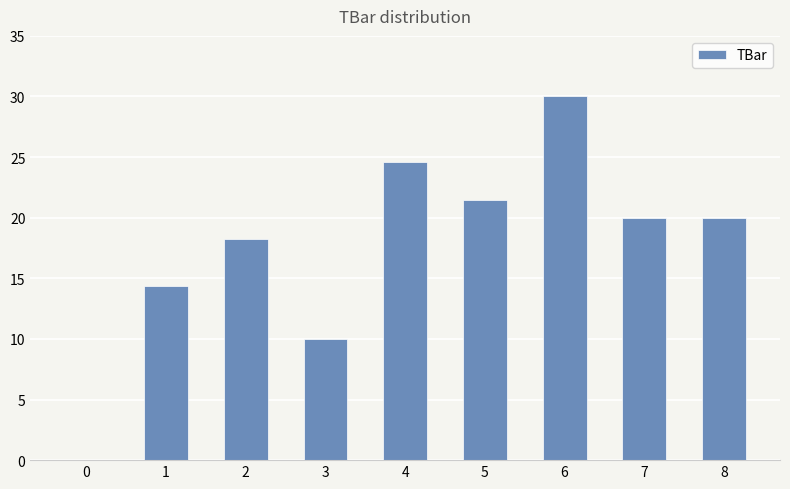

What is the difference between the values at 2 and 4?

6.3